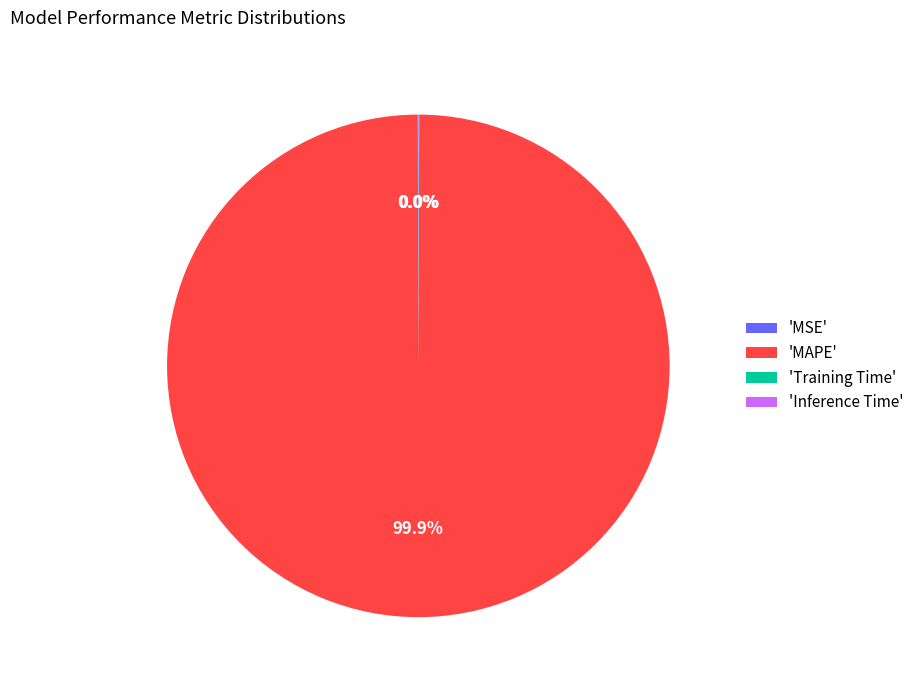

Which slice is the largest?

'MAPE'